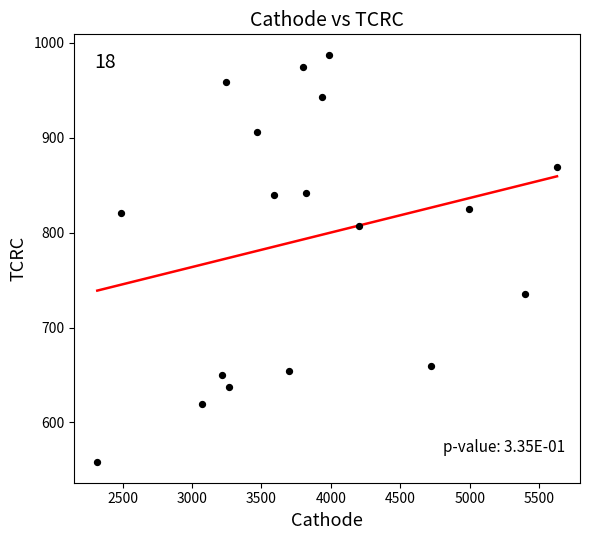

What is the range of Y values (max minus min)?

429.5